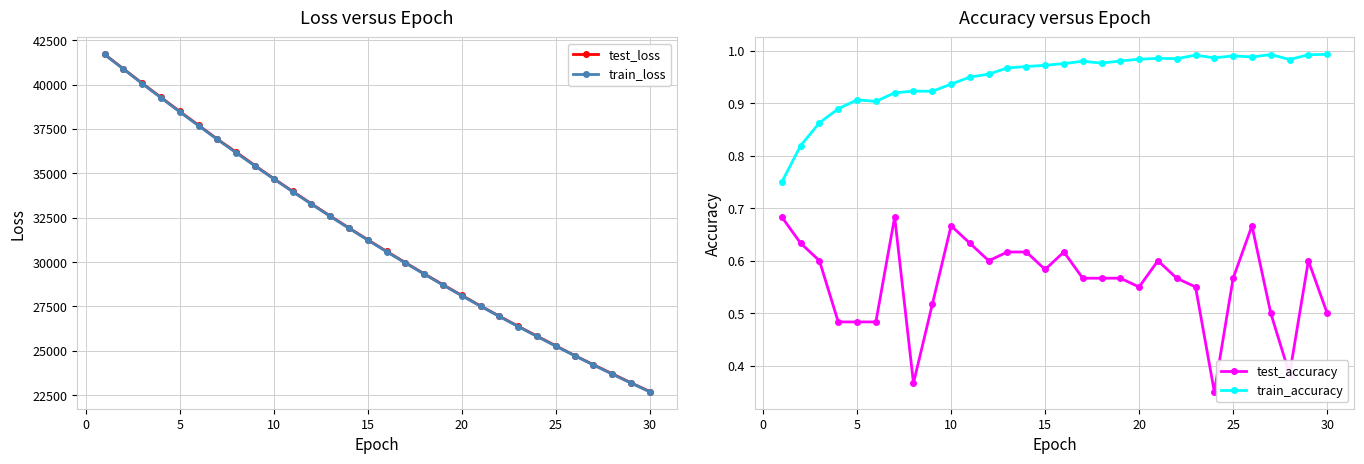

The value of train_loss at 20 is 38635.6. True or false?

False